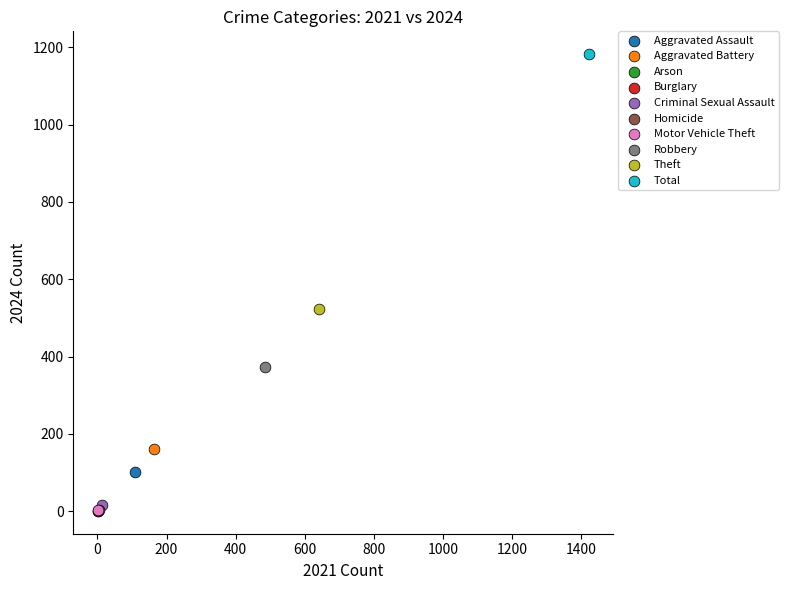

What are all the series names shown in the legend?

Aggravated Assault, Aggravated Battery, Arson, Burglary, Criminal Sexual Assault, Homicide, Motor Vehicle Theft, Robbery, Theft, Total